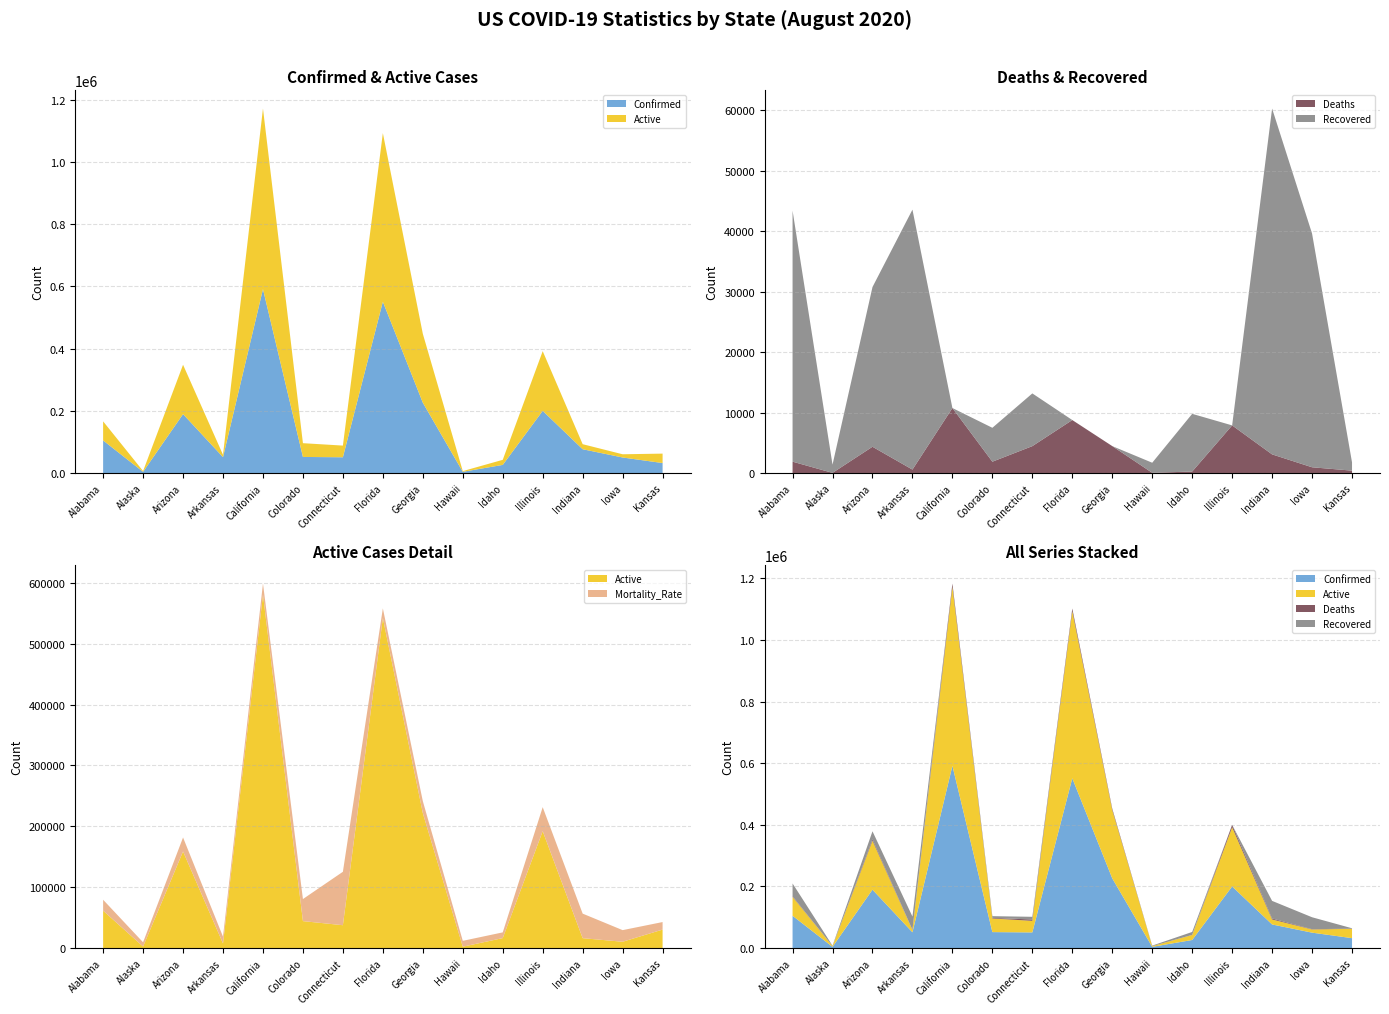

Reading right to left, what are all the values shown in this chart?

Confirmed: 32097.0	49973.0	76522.0	199893.0	26134.0	3958.0	226153.0	550901.0	50706.0	51737.0	591376.0	51096.0	189443.0	3879.0	104786.0
Active: 30333.0	10363.0	16227.0	192012.0	16340.0	2255.0	221697.0	542136.0	37535.0	44254.0	580623.0	7526.0	158678.0	2493.0	61381.0
Deaths: 397.0	953.0	3086.0	7881.0	246.0	38.0	4456.0	8765.0	4450.0	1875.0	10753.0	572.0	4347.0	27.0	1882.0
Recovered: 1367.0	38657.0	57209.0	0.0	9548.0	1665.0	0.0	0.0	8721.0	5608.0	0.0	42998.0	26418.0	1359.0	41523.0
Mortality_Rate: 1.2	1.9	4.0	3.9	0.9	1.0	2.0	1.6	8.8	3.6	1.8	1.1	2.3	0.7	1.8